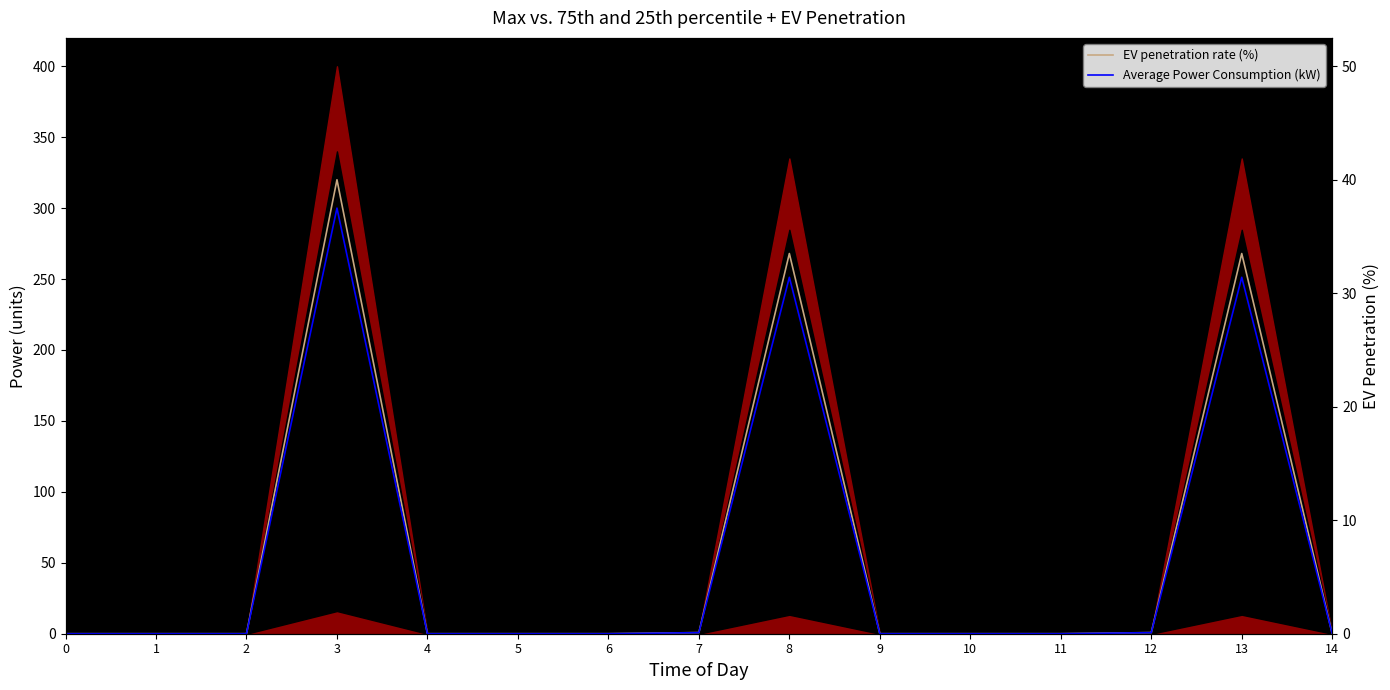

True or false: EV penetration rate (%) has more than 2 points higher than both neighbors.

True